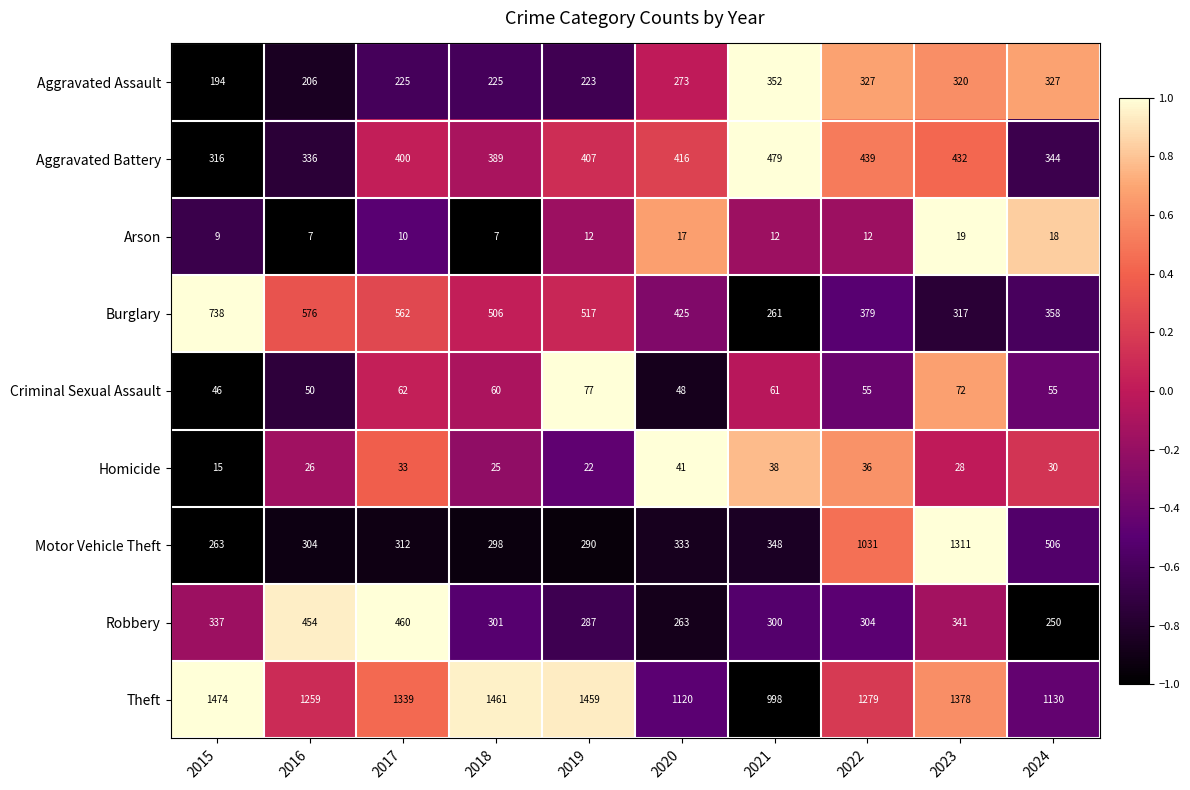

Rank the series at 2021 from lowest to highest value.

Arson, Homicide, Criminal Sexual Assault, Burglary, Robbery, Motor Vehicle Theft, Aggravated Assault, Aggravated Battery, Theft